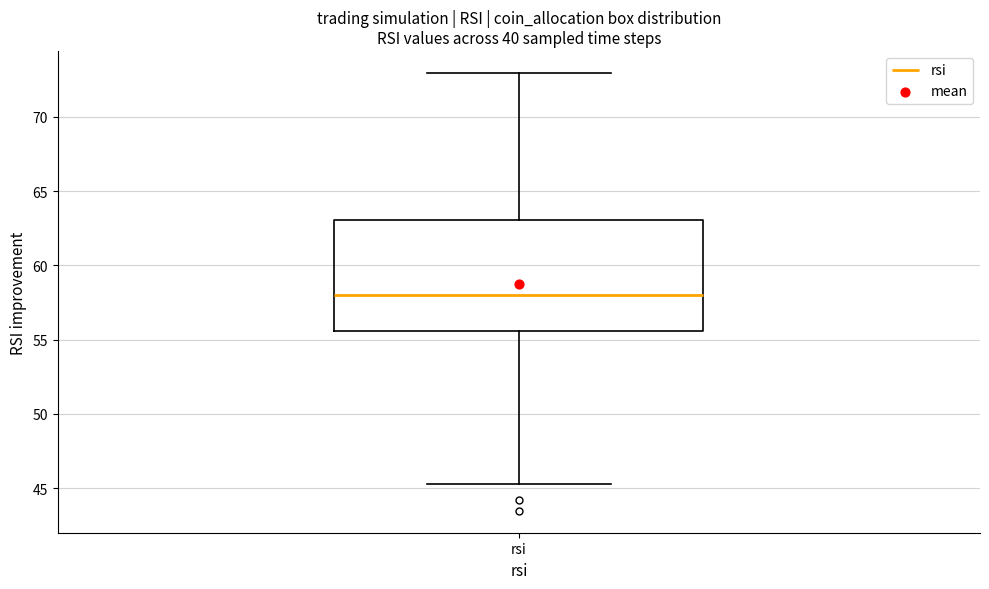

Transcribe this box plot: give where the median line is, the range the box spans, and where the two whiskers end, as read against the y-axis. The values are not printed on the chart, so give them approximately, as read against the axis.

median 58.0, box 55.5 to 63.0, whiskers 45.5 to 73.0